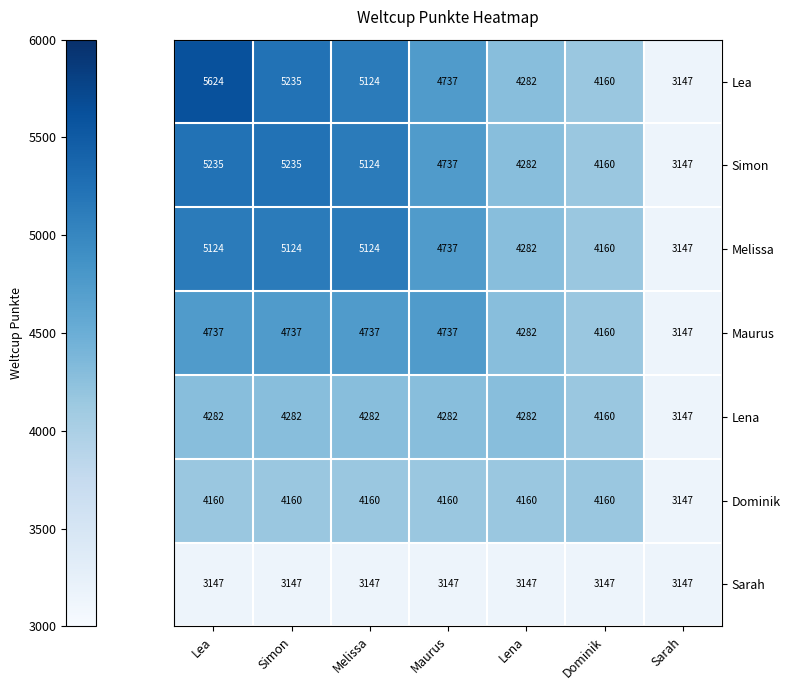

List the series in order of their peak value, lowest first.

Sarah, Dominik, Lena, Maurus, Melissa, Simon, Lea